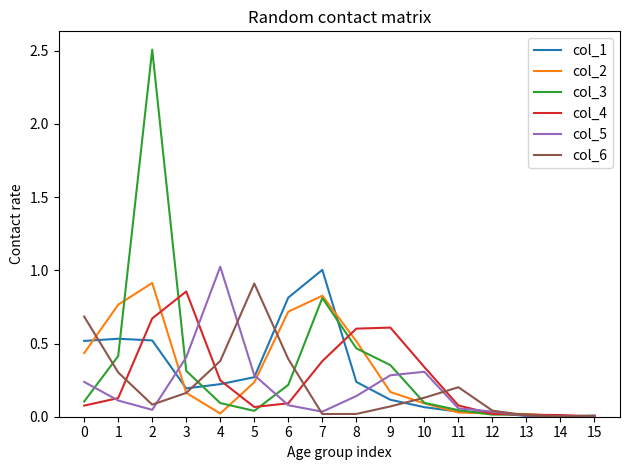

Is the value of col_4 at 11 greater than the value of col_1 at 6?

No